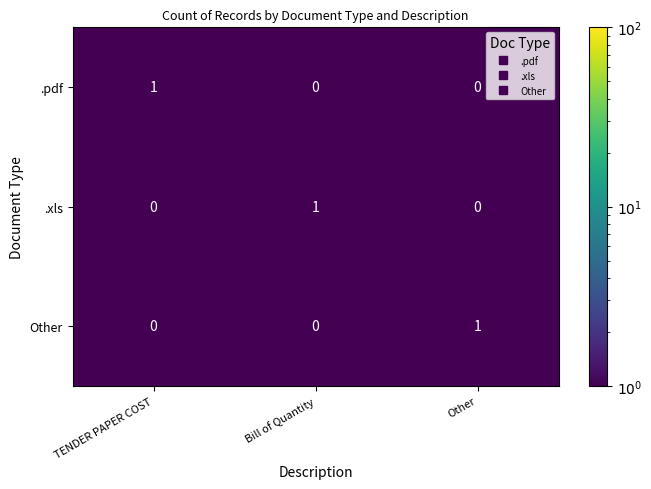

Count the .pdf values in the range 0 to 1.

3